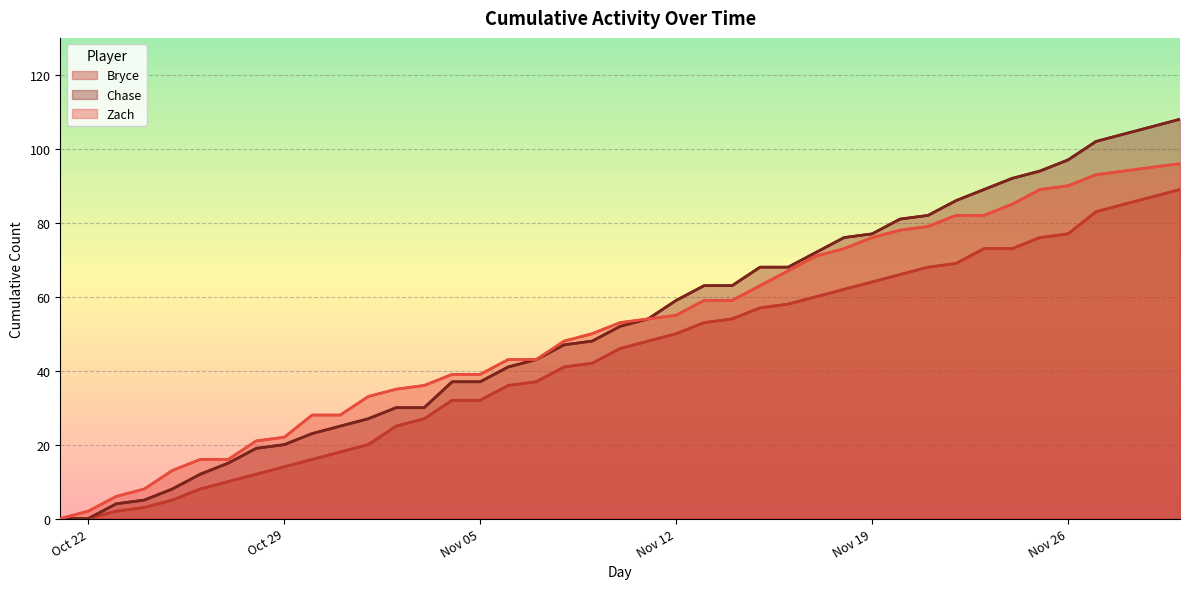

Which has a higher value, 2024-11-02 or 2024-11-30?

2024-11-30